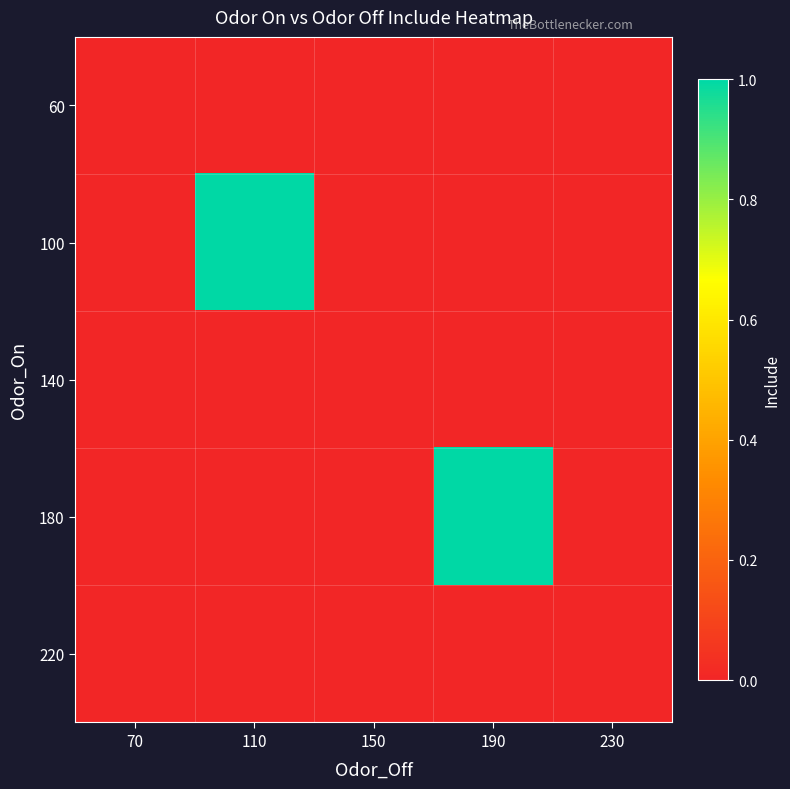

Between 110 and 70, which is larger?

110